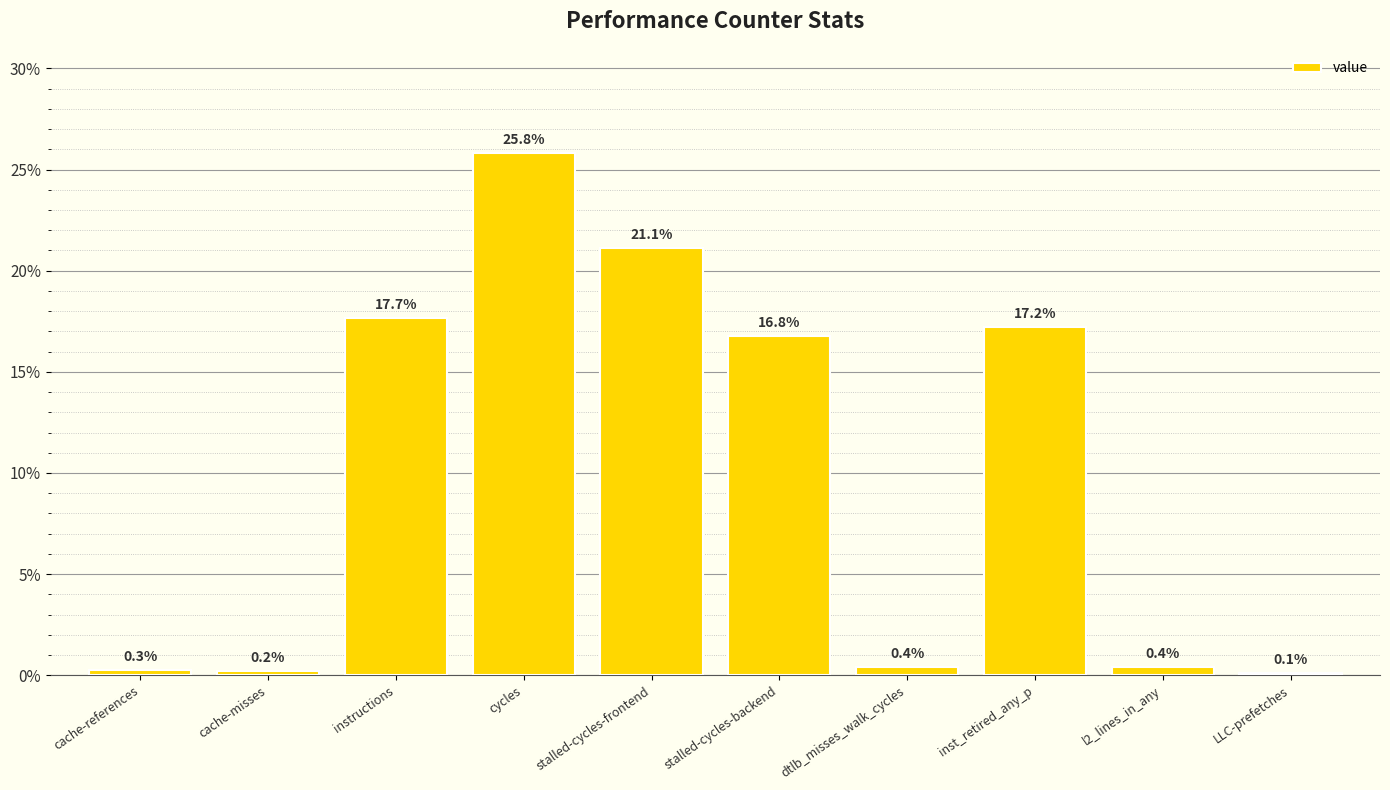

What is the change in value from dtlb_misses_walk_cycles to inst_retired_any_p?

+16.8